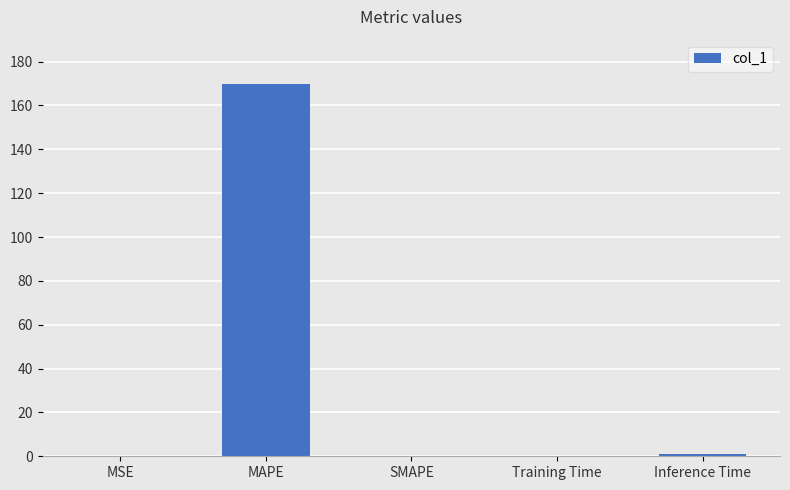

Is it true that the value at SMAPE is 0.0?

True